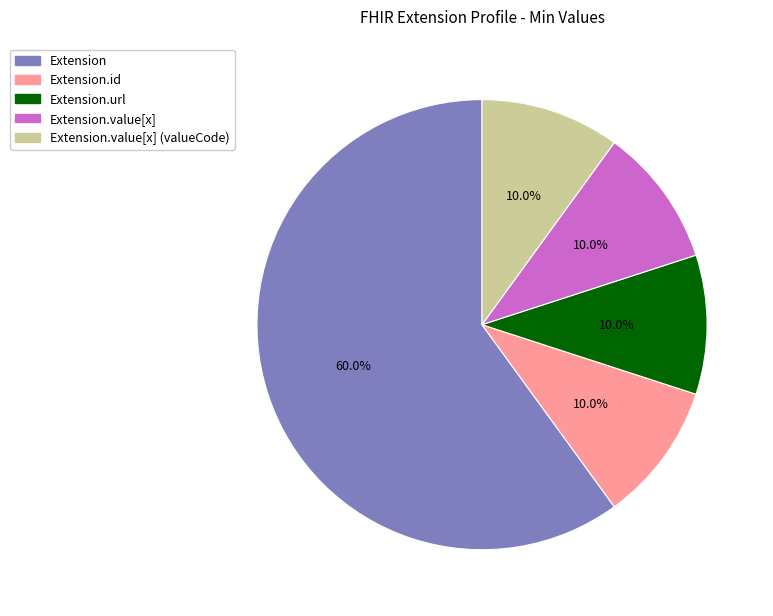

Does any single category account for the majority?

Yes